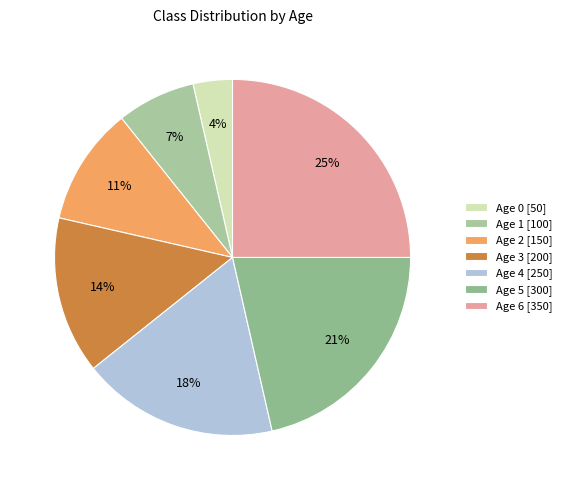

What is the largest slice in the pie chart?

Age 6 [350]